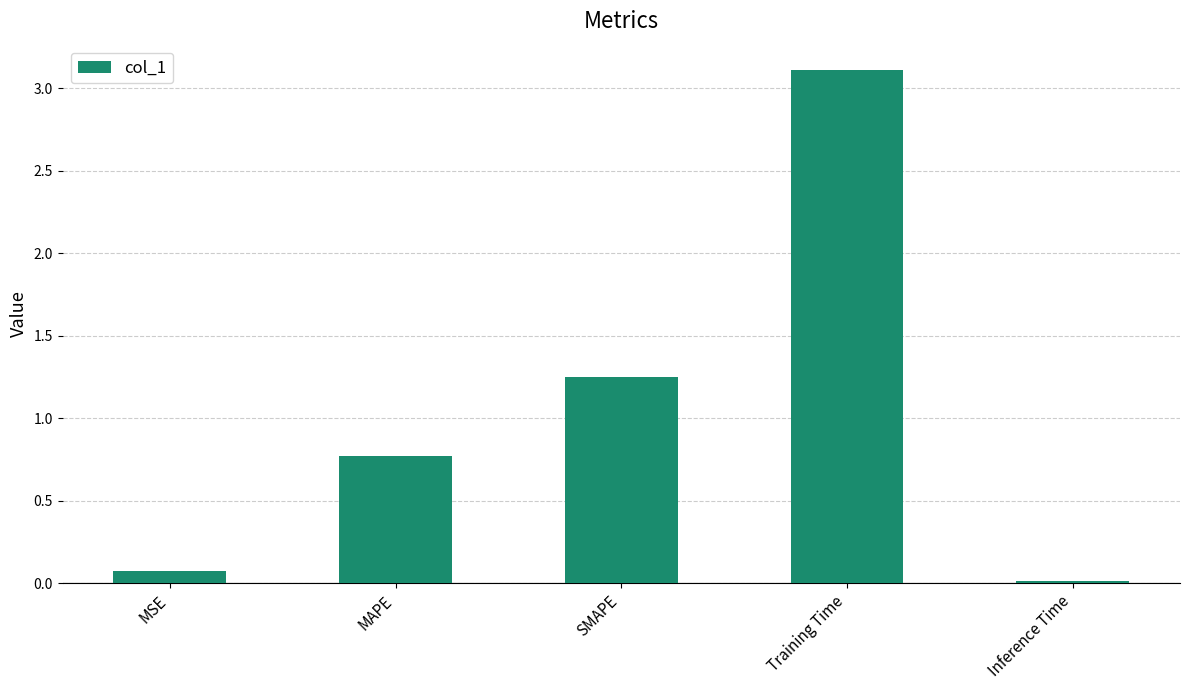

Between SMAPE and MAPE, which is larger?

SMAPE